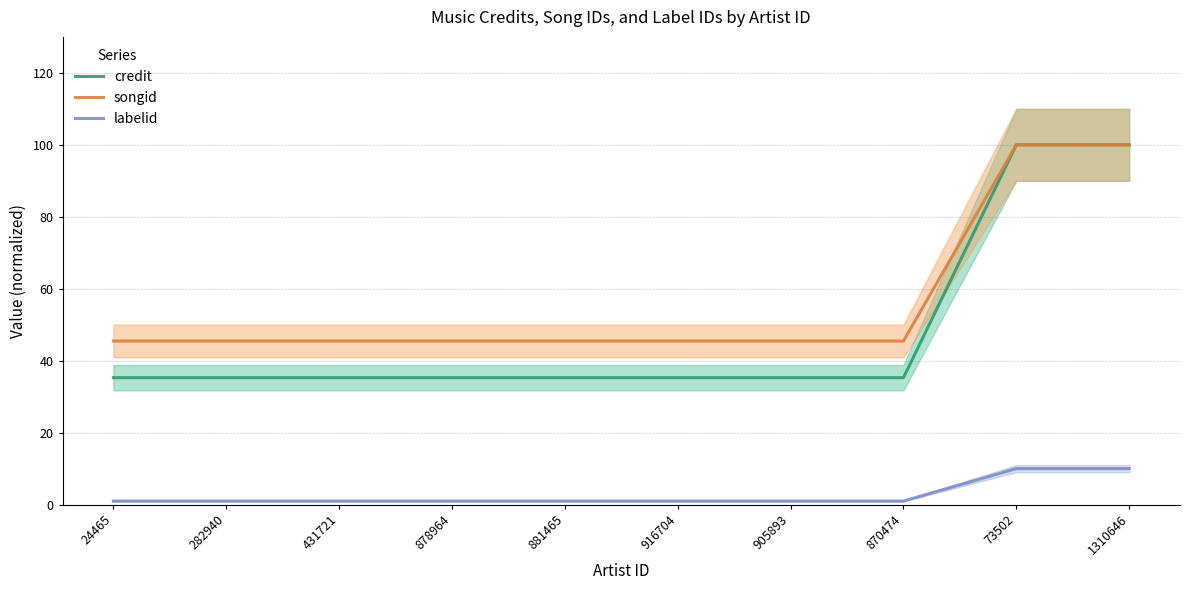

Rank the series by their average value, from lowest to highest.

labelid, credit, songid